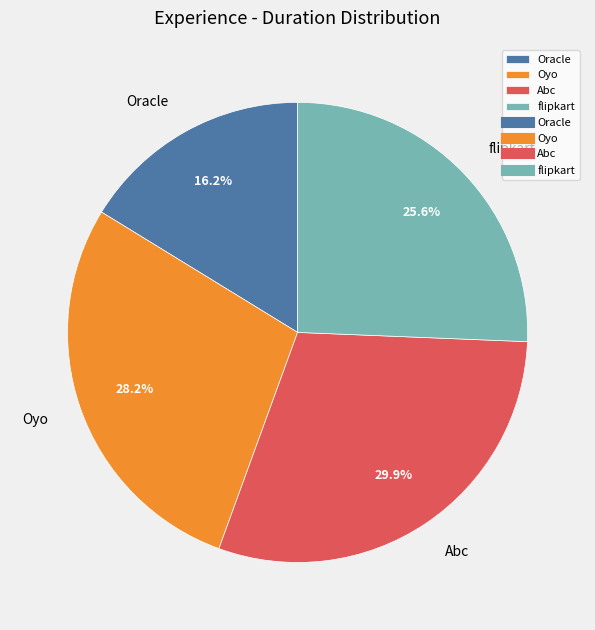

How many slices are in this pie chart?

4